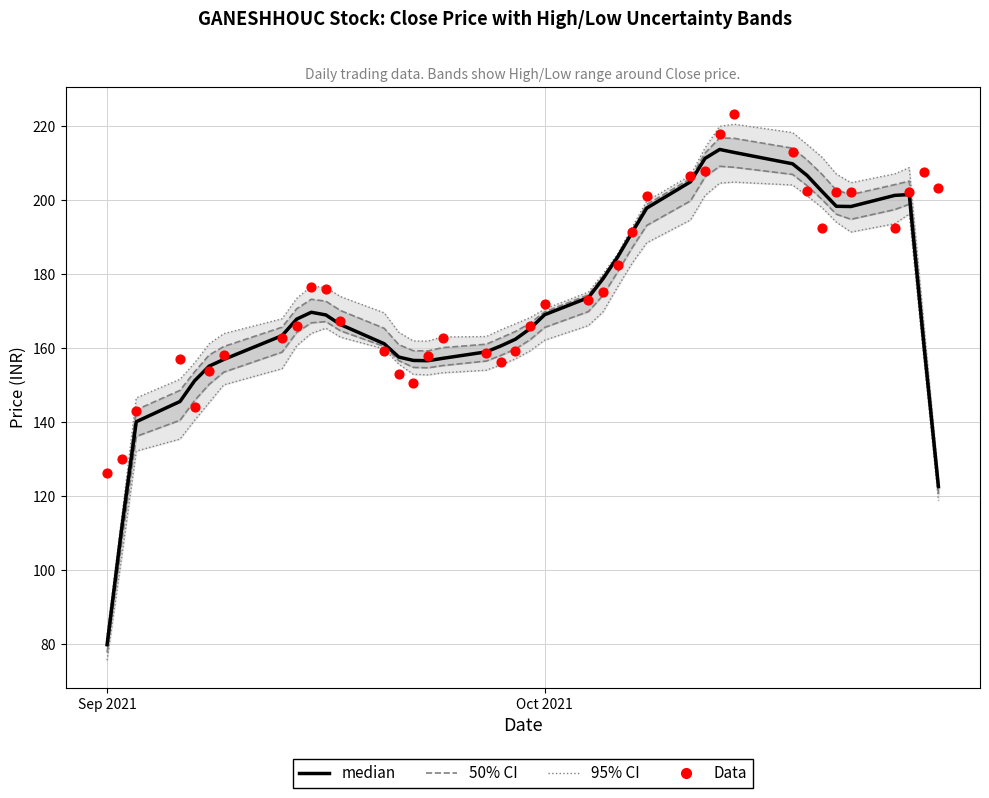

Which series contains the highest Y value?

Data